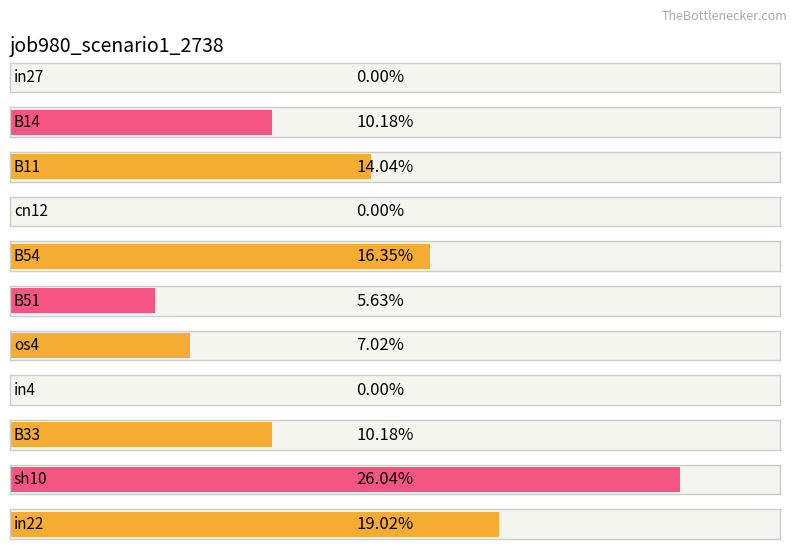

Rank the categories by value from lowest to highest.

in27, cn12, in4, B51, os4, B14, B33, B11, B54, in22, sh10